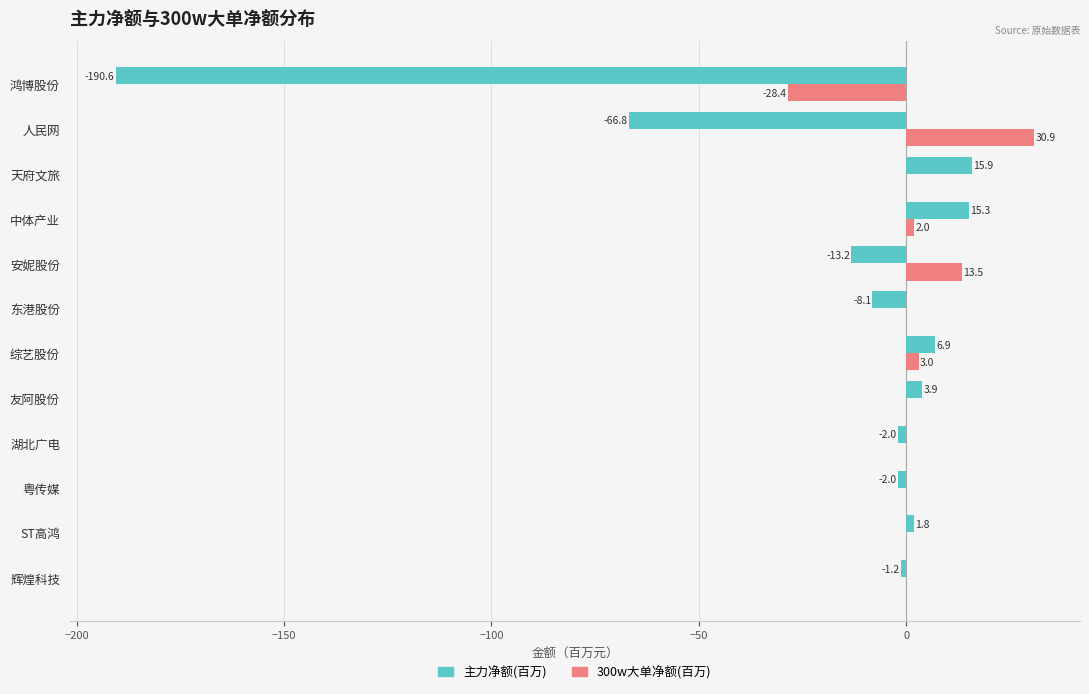

Which category has the highest value in the 主力净额(百万) series?

天府文旅